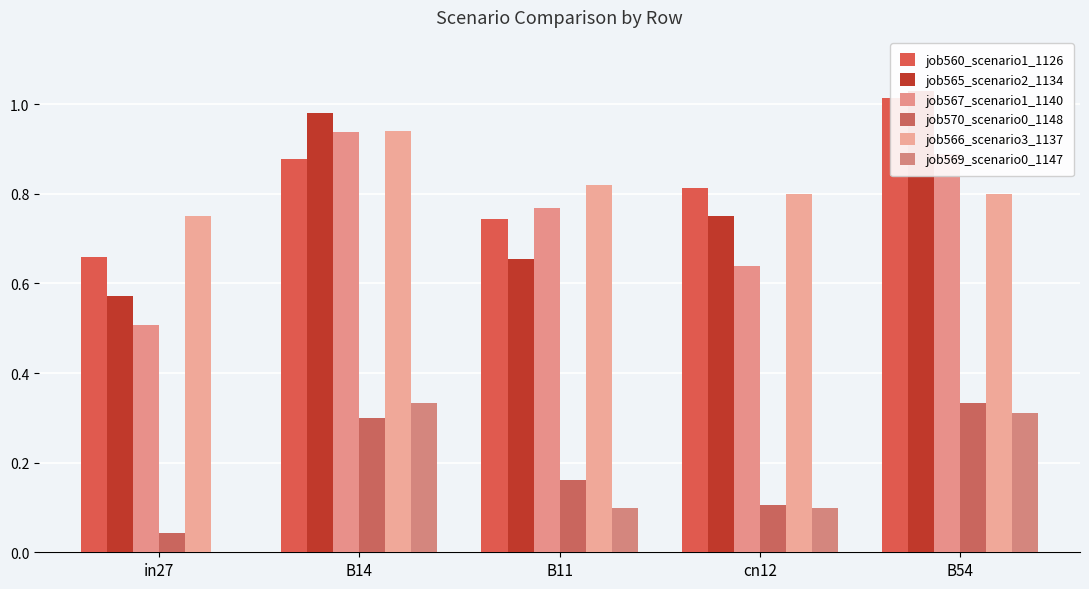

Is the value of job560_scenario1_1126 at B11 greater than the value of job566_scenario3_1137 at in27?

No